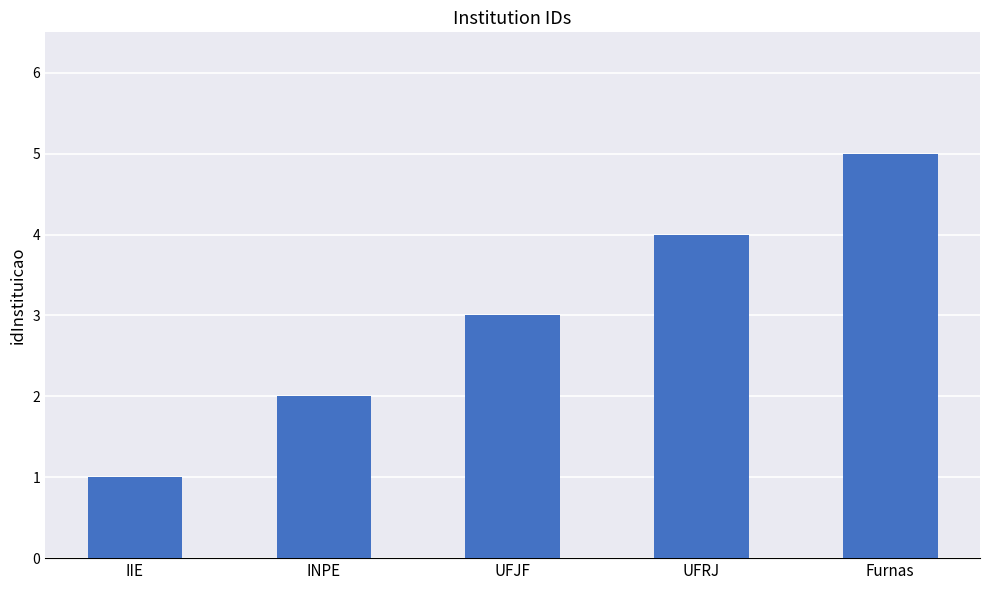

Between IIE and Furnas, which is larger?

Furnas